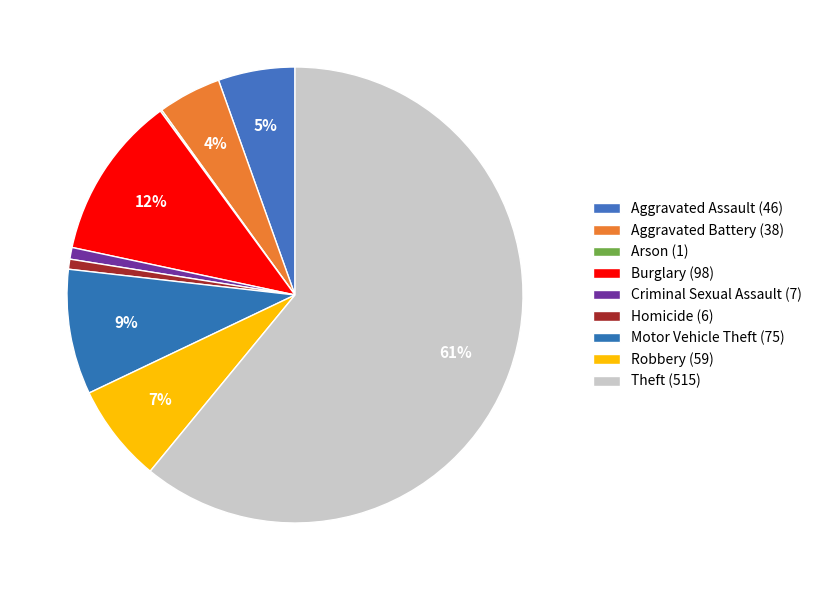

True or false: Robbery accounts for 7% of the total.

True